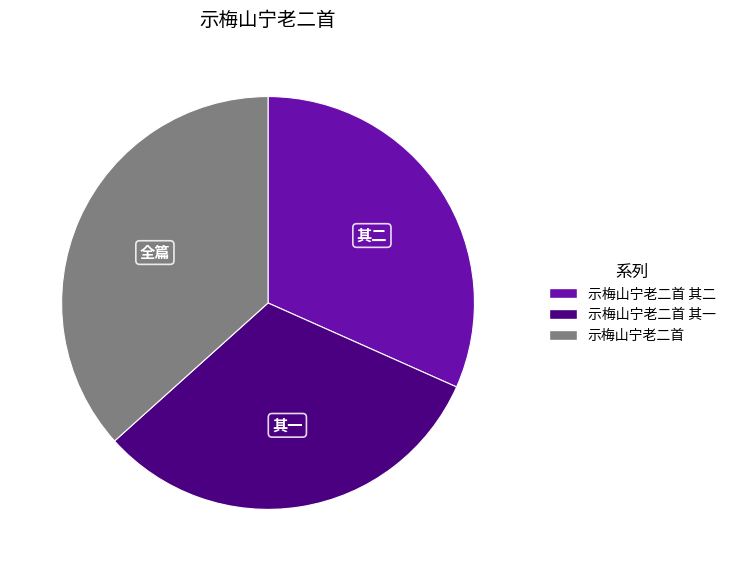

Is there any slice that represents more than half of the pie?

No